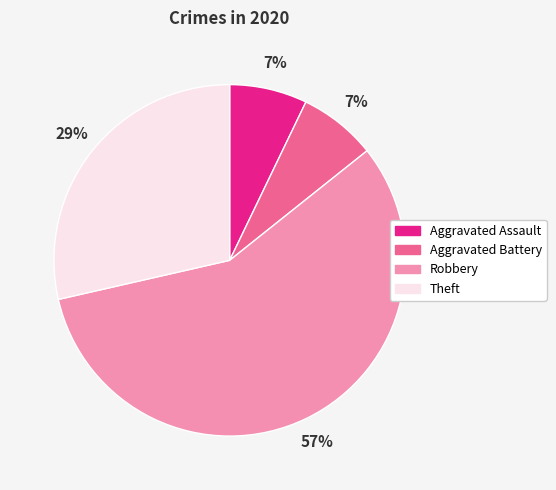

Between Aggravated Assault and Robbery, which is larger?

Robbery